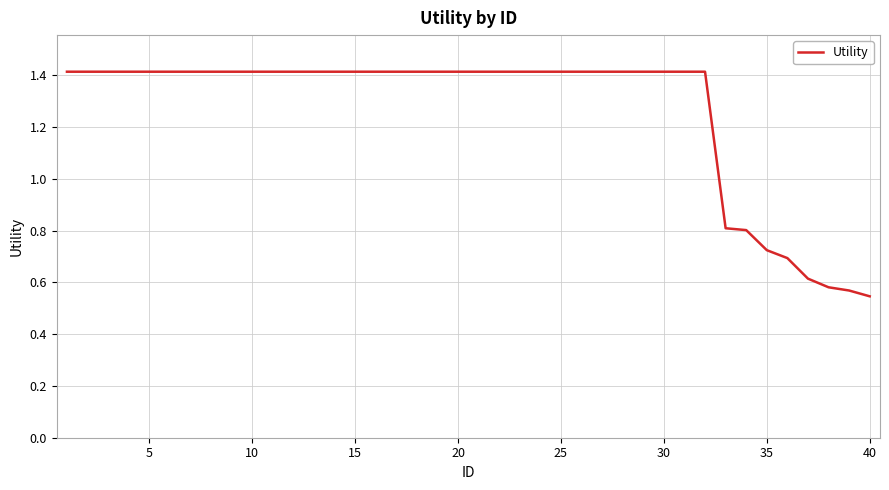

What is the maximum value shown in the chart?

1.4